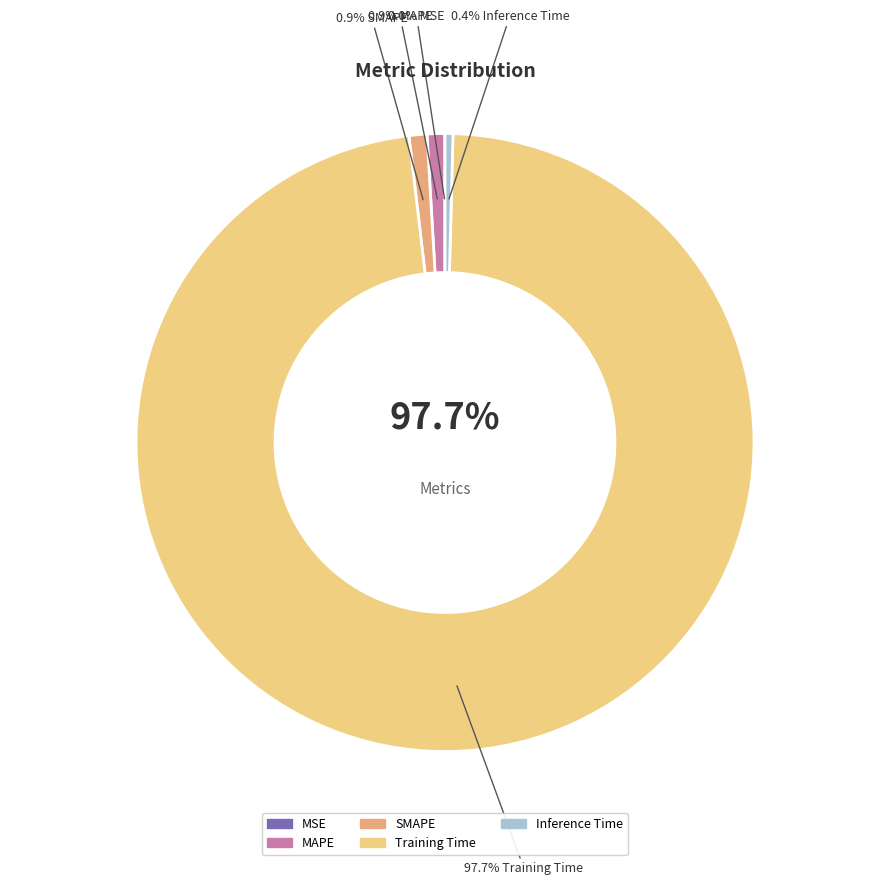

Does any single category account for the majority?

Yes